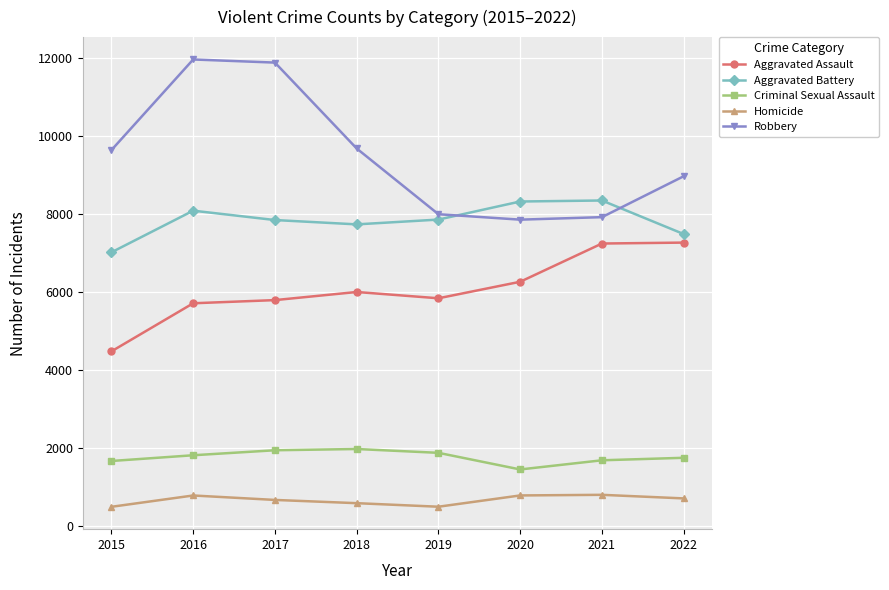

What is the value of the Robbery point at the 5th from the left?

7994